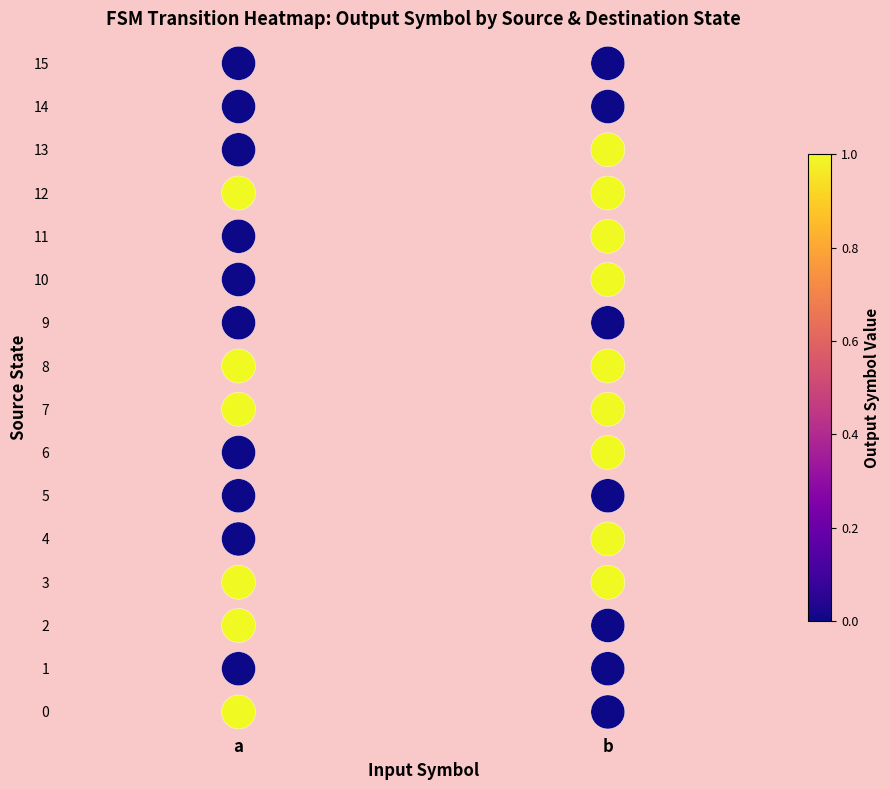

What is the range of Y values (max minus min)?

15